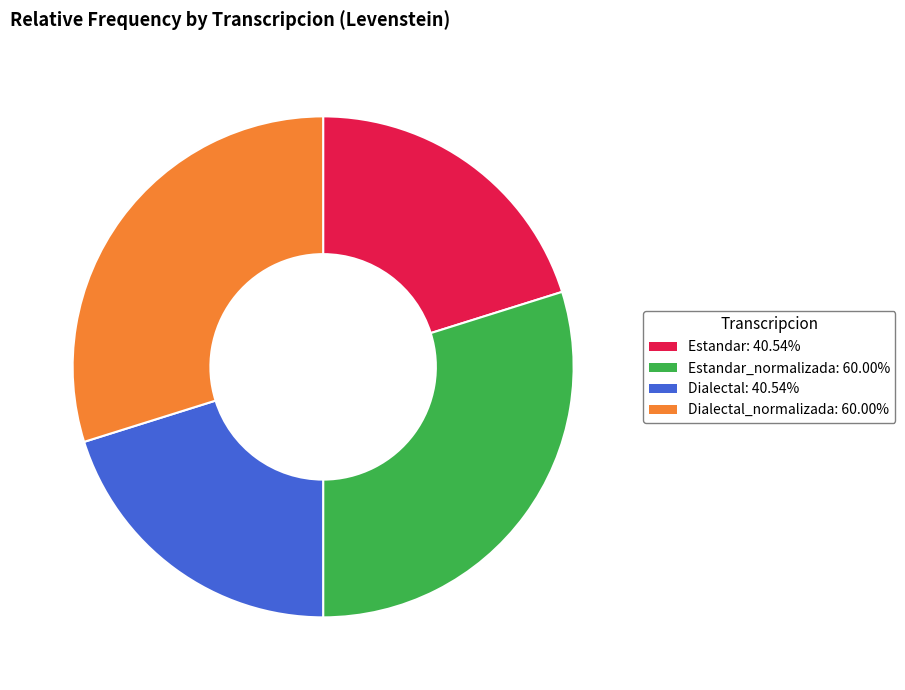

Is there any slice that represents more than half of the pie?

No